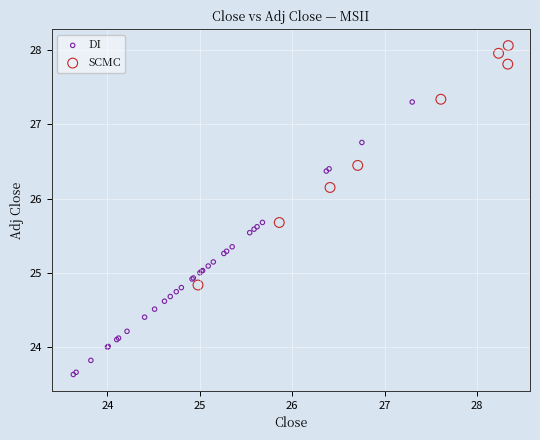

Which series contains the highest Y value?

SCMC